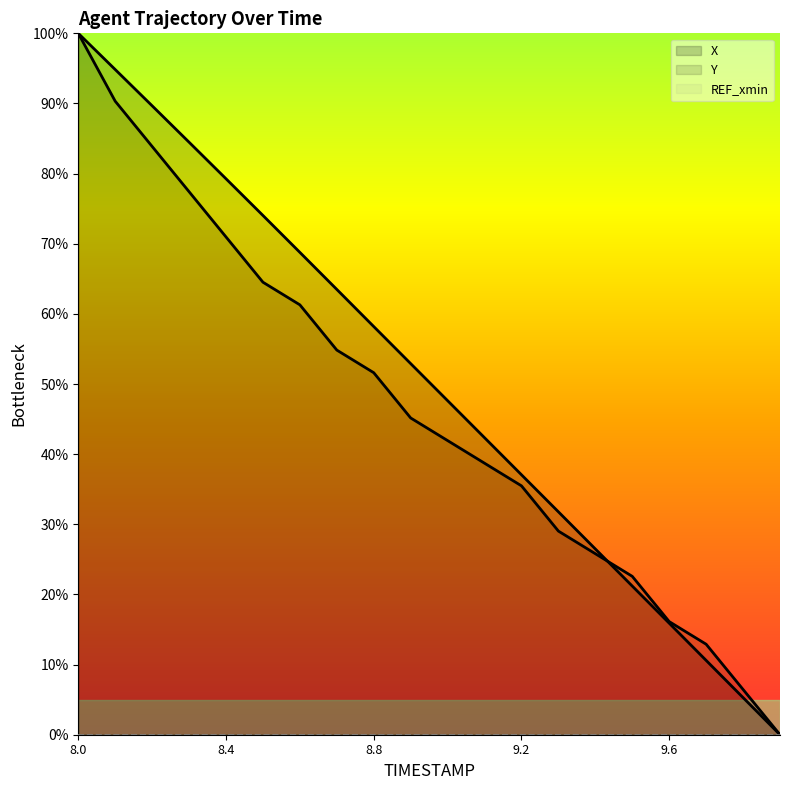

At which category does the chart reach its minimum across all series?

9.9